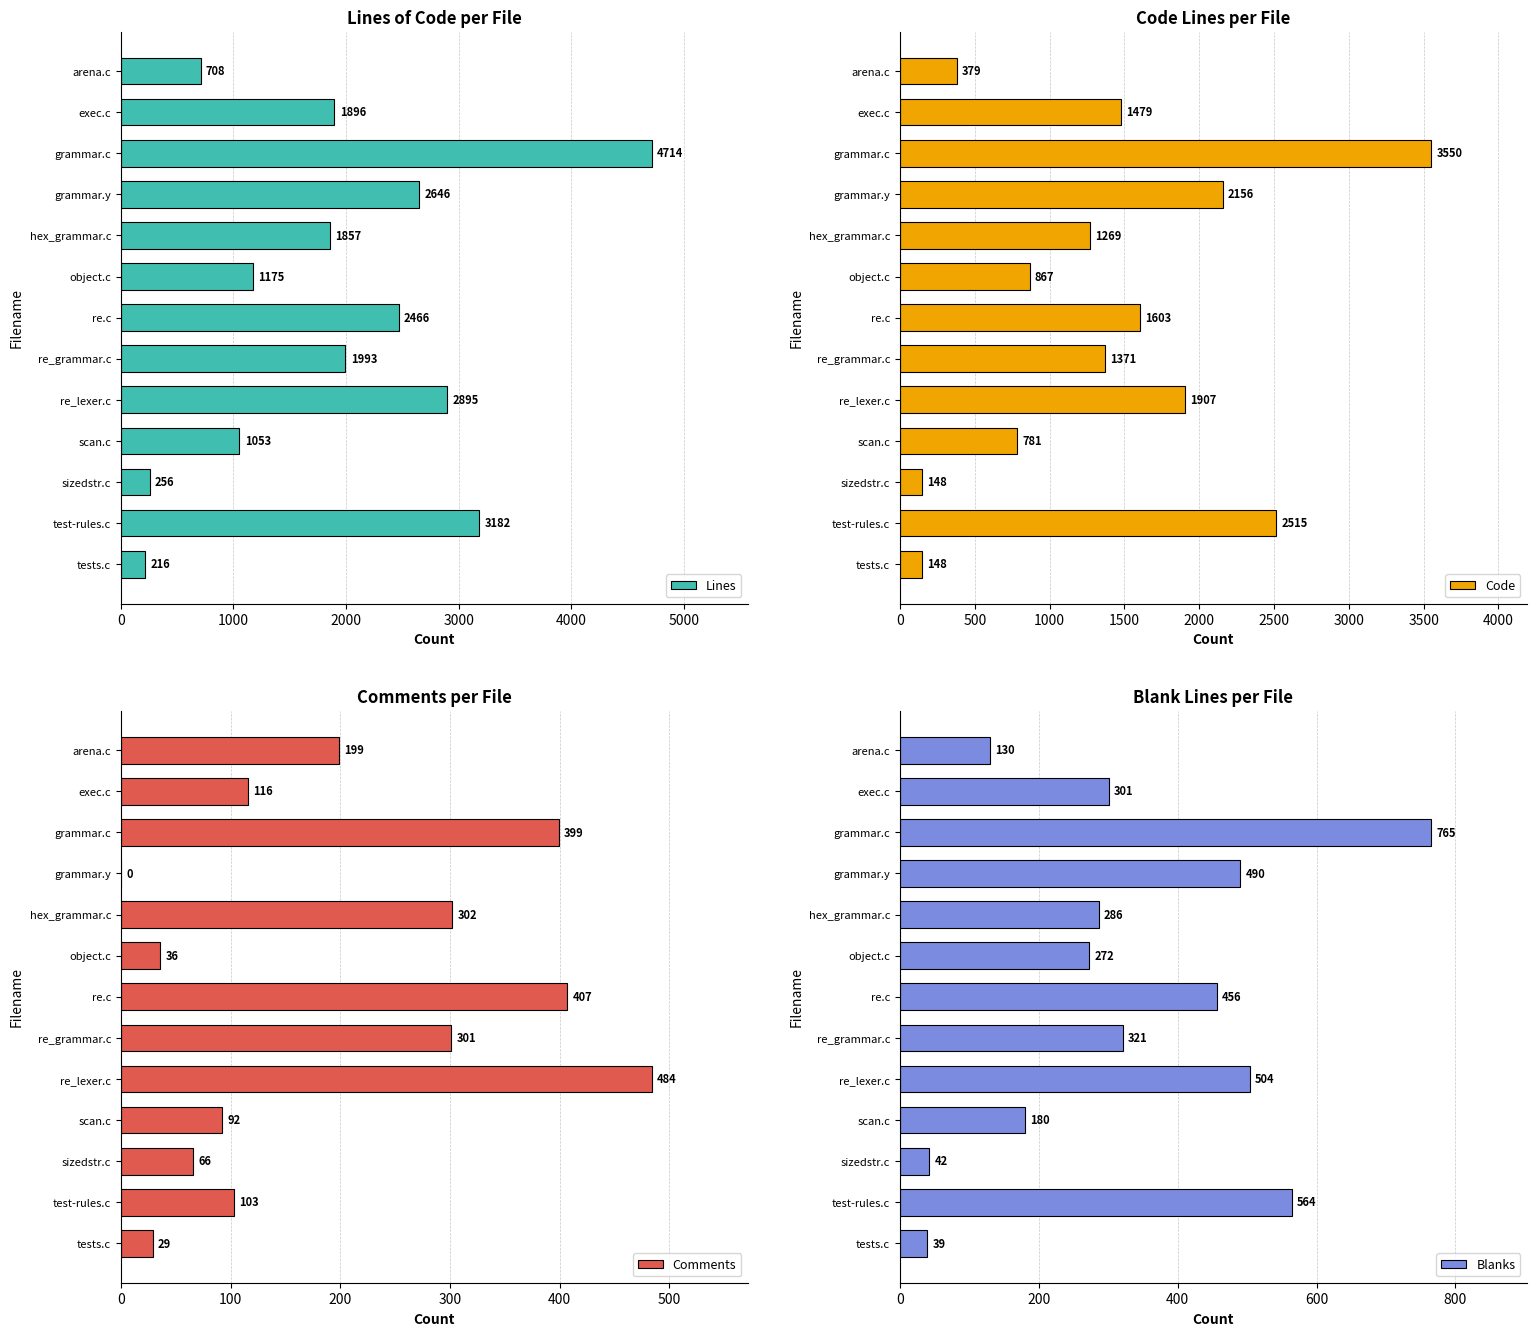

Is it true that Lines equals 1521 at grammar.y?

False